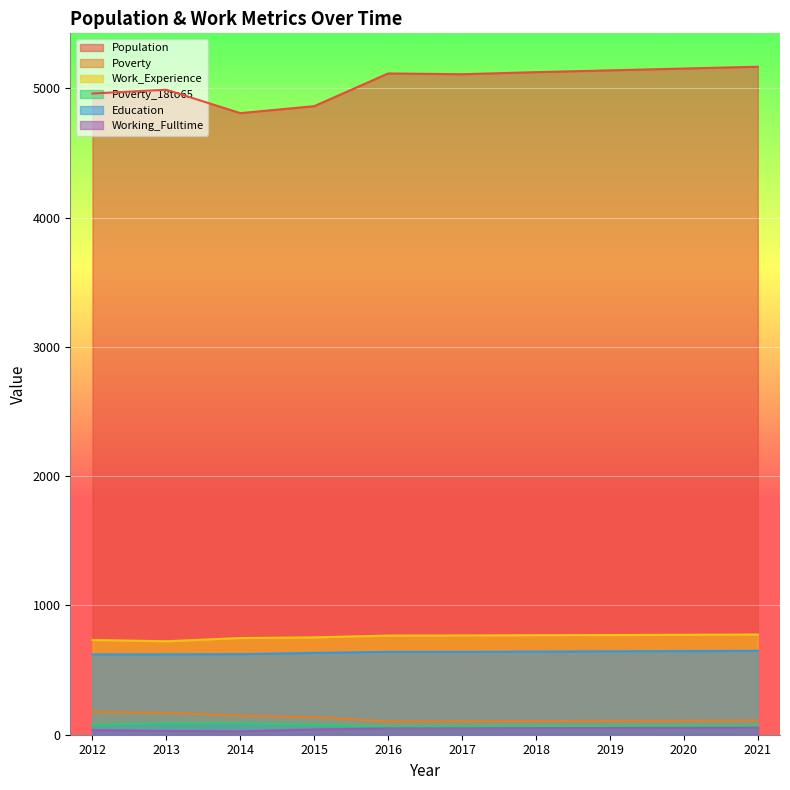

Does the chart display data point markers on the line(s)?

No